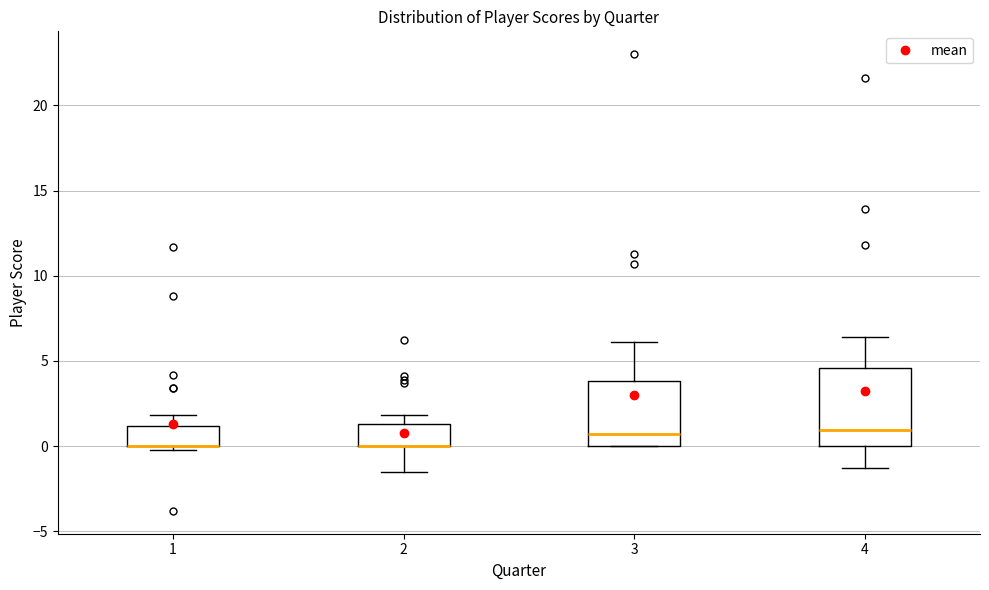

Comparing the boxes themselves (not the whiskers), which one is the tallest?

4